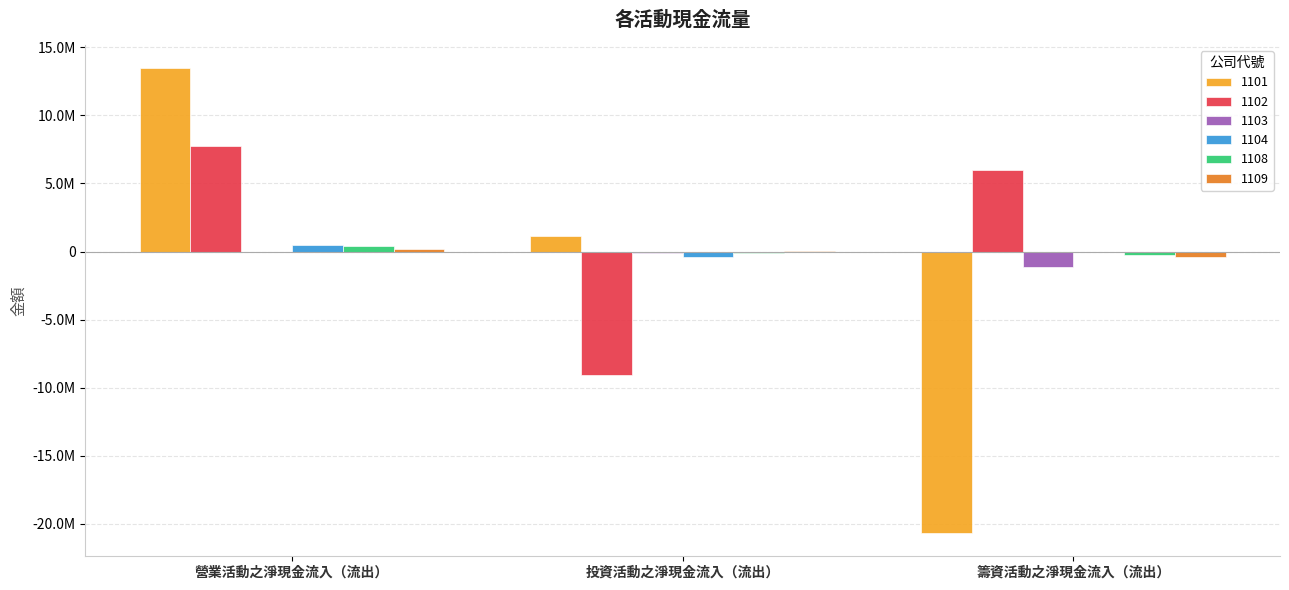

Reading left to right, transcribe all the data shown in this chart.

1101: 營業活動之淨現金流入（流出）=13472770	投資活動之淨現金流入（流出）=1135796	籌資活動之淨現金流入（流出）=-20670886
1102: 營業活動之淨現金流入（流出）=7753011	投資活動之淨現金流入（流出）=-9042035	籌資活動之淨現金流入（流出）=5984776
1103: 營業活動之淨現金流入（流出）=-20381	投資活動之淨現金流入（流出）=-83841	籌資活動之淨現金流入（流出）=-1111080
1104: 營業活動之淨現金流入（流出）=469388	投資活動之淨現金流入（流出）=-365949	籌資活動之淨現金流入（流出）=-4467
1108: 營業活動之淨現金流入（流出）=437453	投資活動之淨現金流入（流出）=-111596	籌資活動之淨現金流入（流出）=-217461
1109: 營業活動之淨現金流入（流出）=158851	投資活動之淨現金流入（流出）=22986	籌資活動之淨現金流入（流出）=-385465